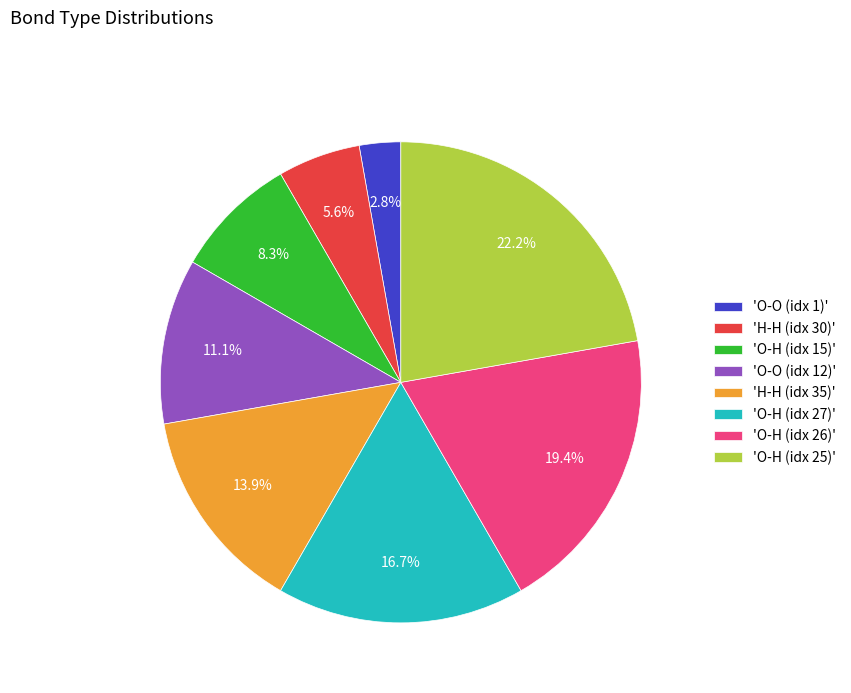

Is there a majority slice in this chart?

No